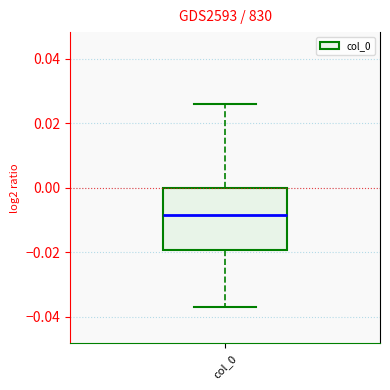

Where does the median line of the box for col_0 sit on the y-axis? The values are not printed on the chart, so give them approximately, as read against the axis.

-0.008